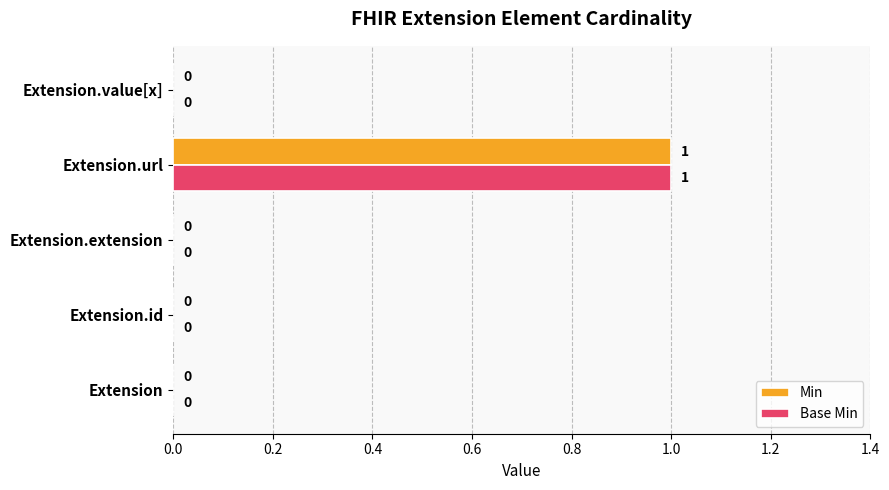

The value of Min at Extension.id is 0. True or false?

True